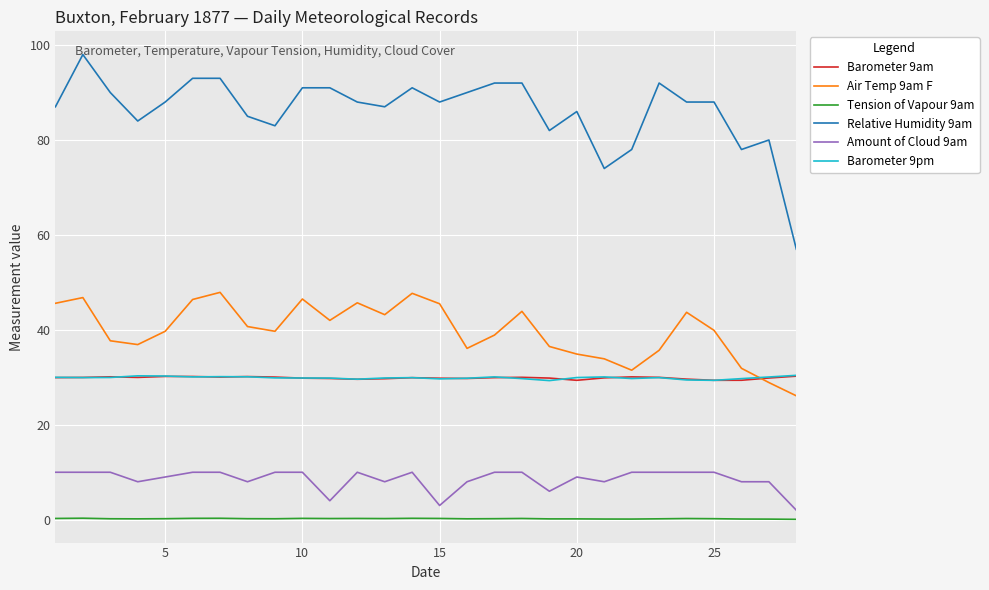

Which series has the largest total across all categories?

Relative Humidity 9am